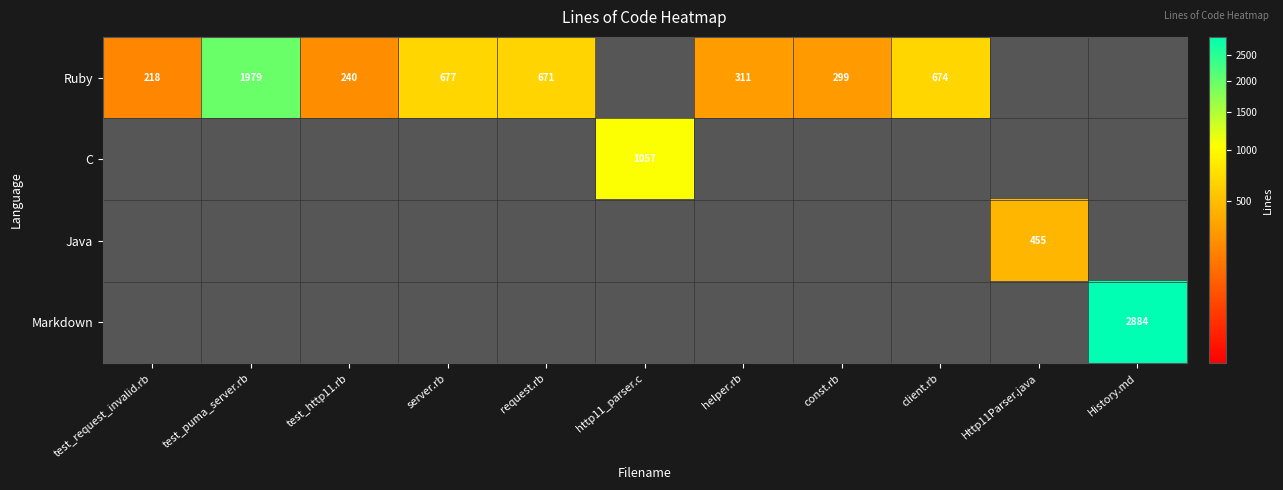

How many data points does each series have?

11